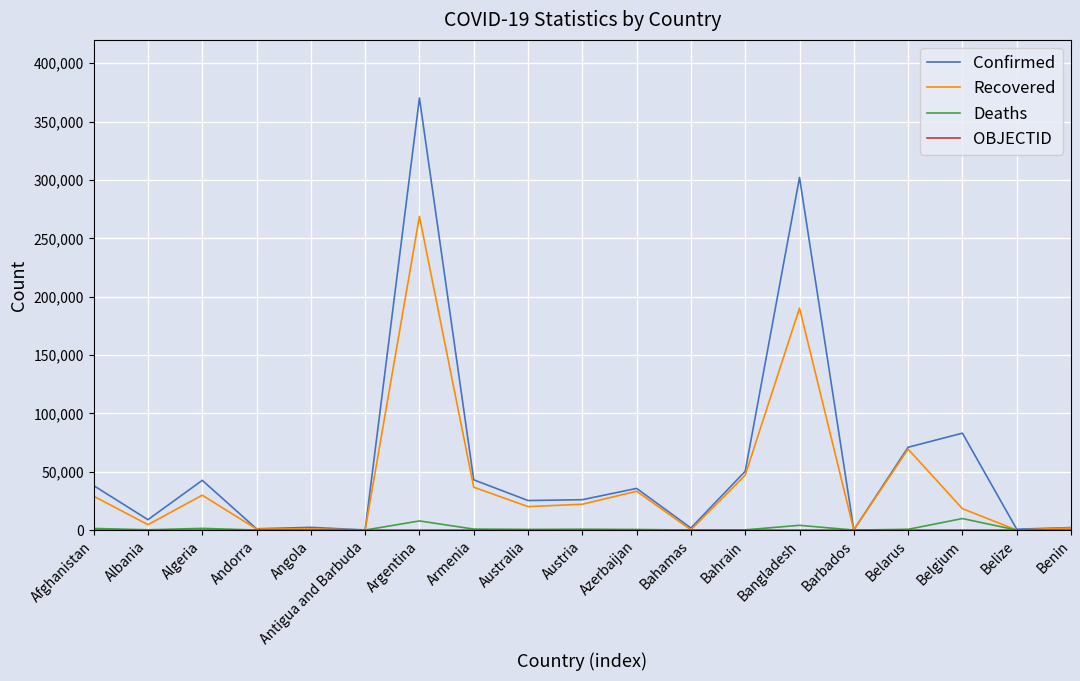

Where is the first local maximum for Confirmed?

Algeria